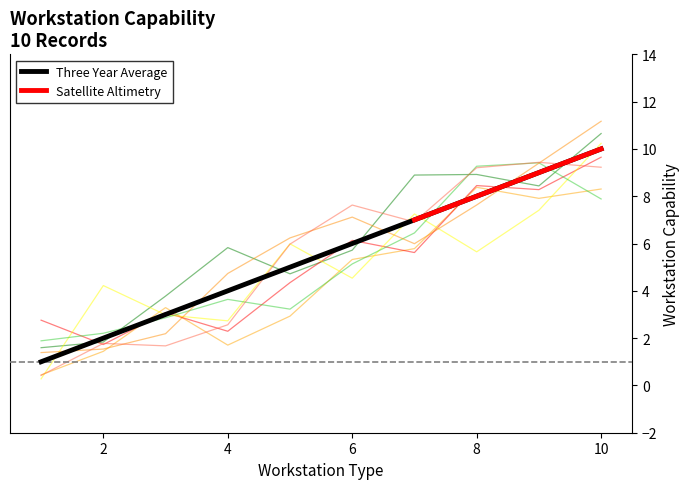

Is it true that Three Year Average equals 10 at 10?

True